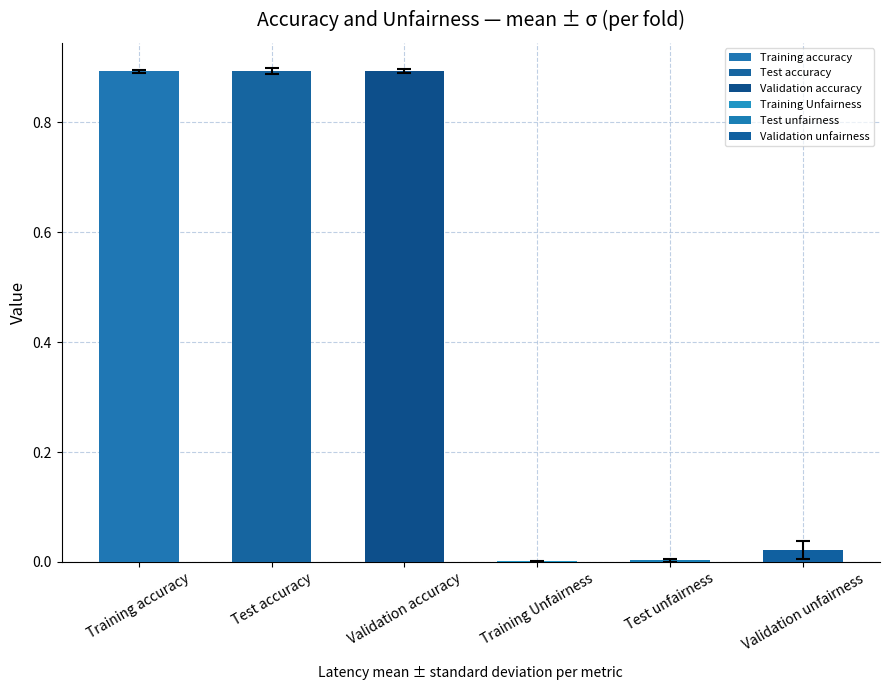

Between Training Unfairness and Validation unfairness, which is larger?

Validation unfairness